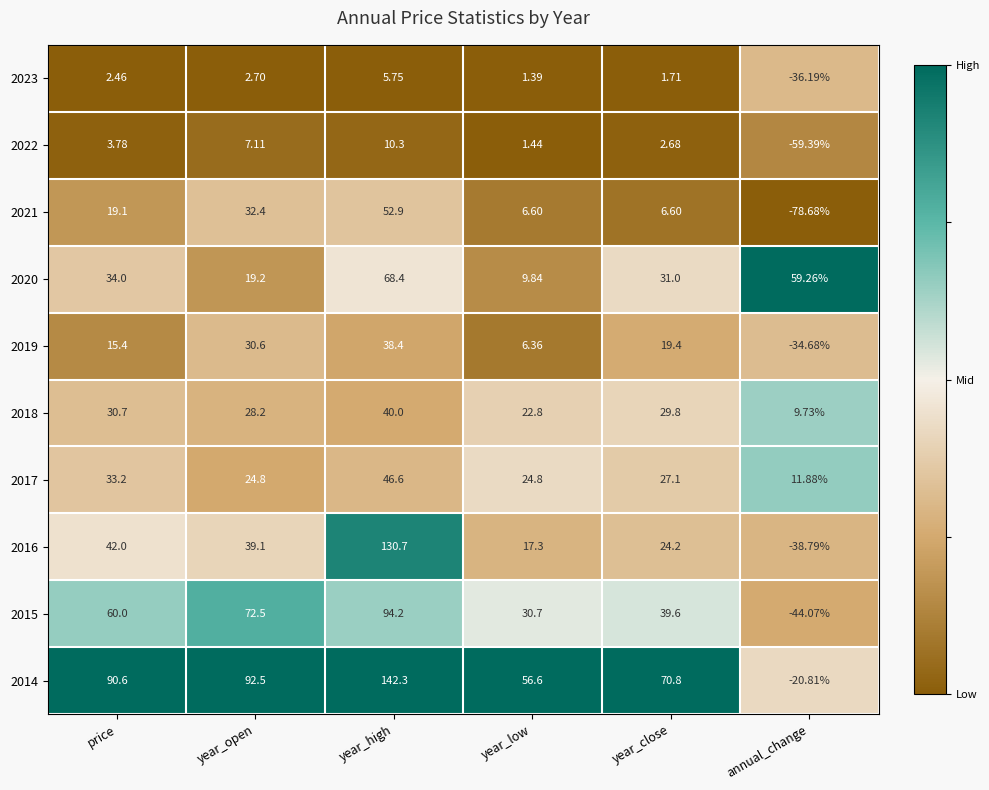

Is the value of 2018 at year_close greater than the value of 2017 at year_high?

No